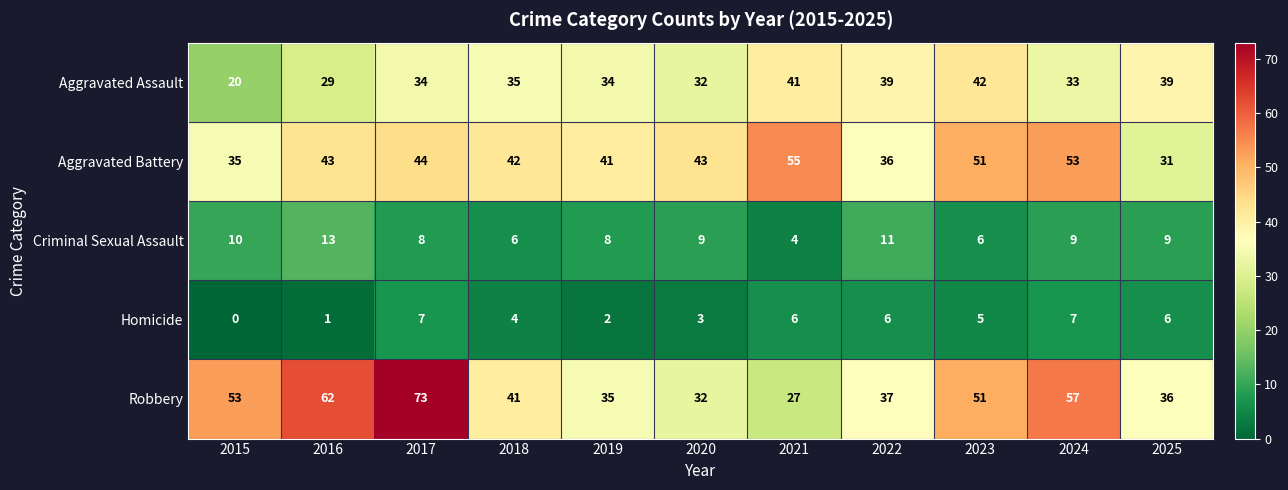

Which series has the largest total across all categories?

Robbery